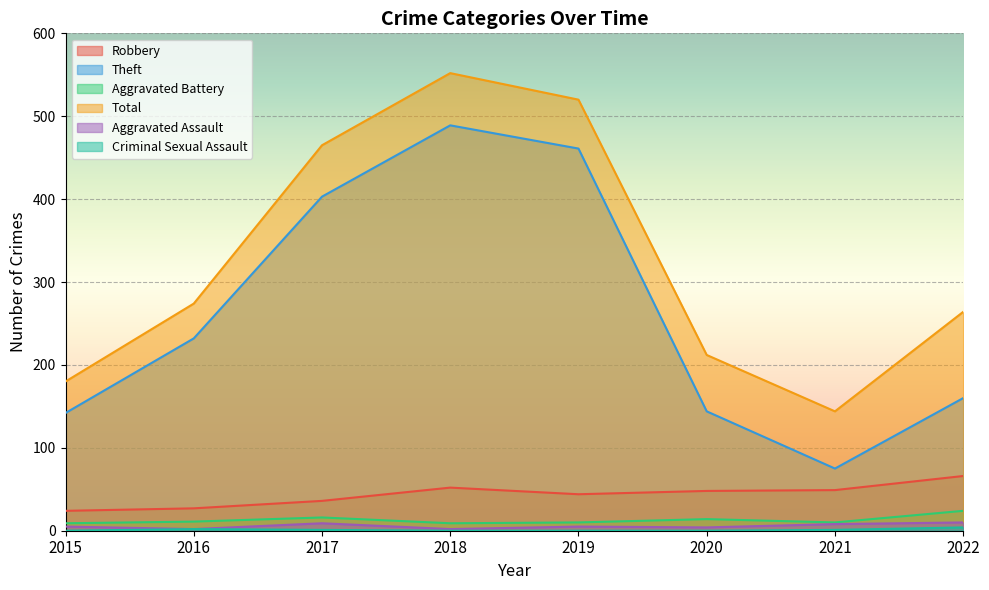

What is the difference between the highest and lowest values at 2019?

520